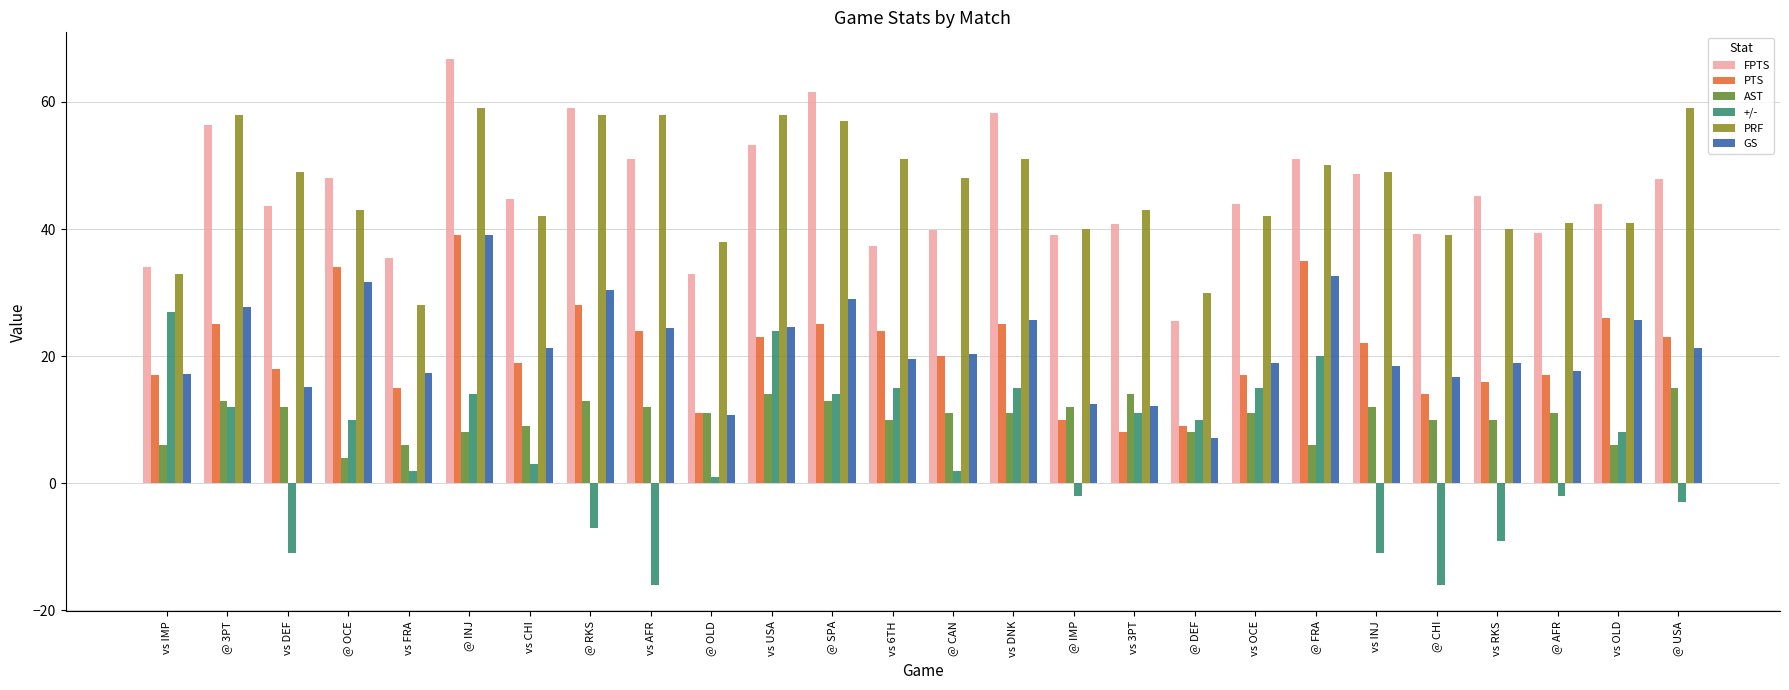

Read the PRF value at @ USA.

59.0